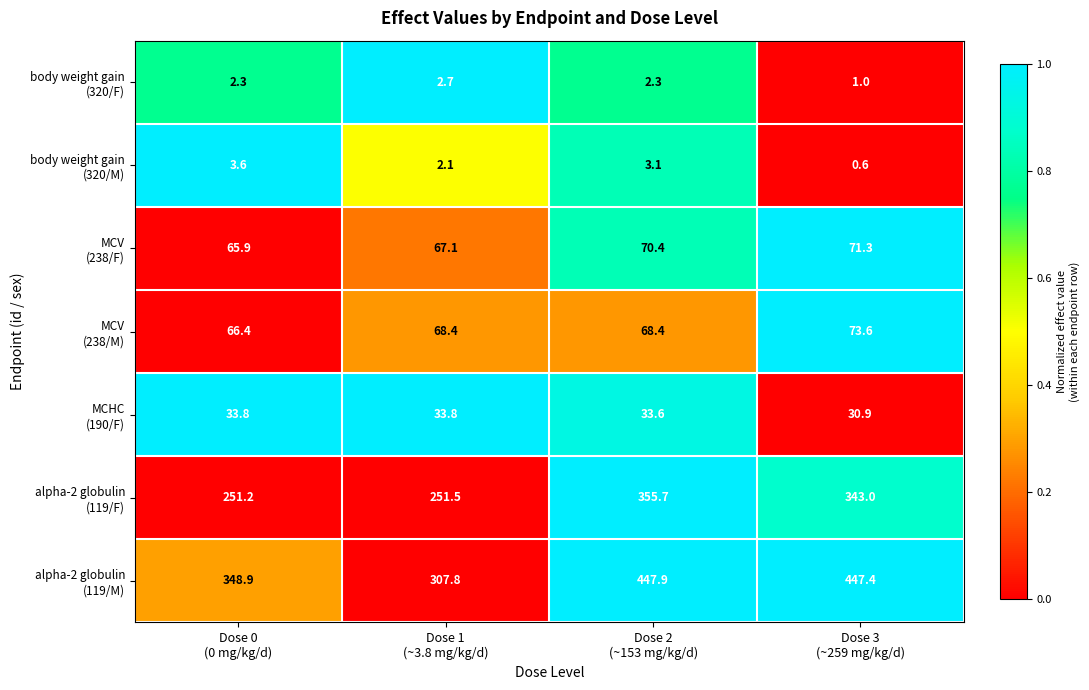

What is the maximum value shown in the chart?

447.9